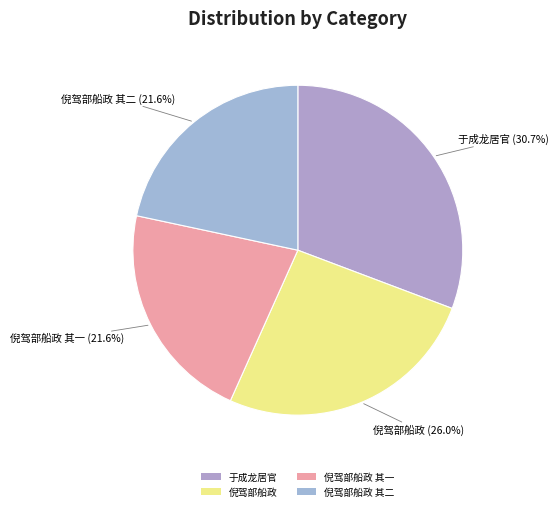

To the nearest percent, what is the average slice percentage?

25%